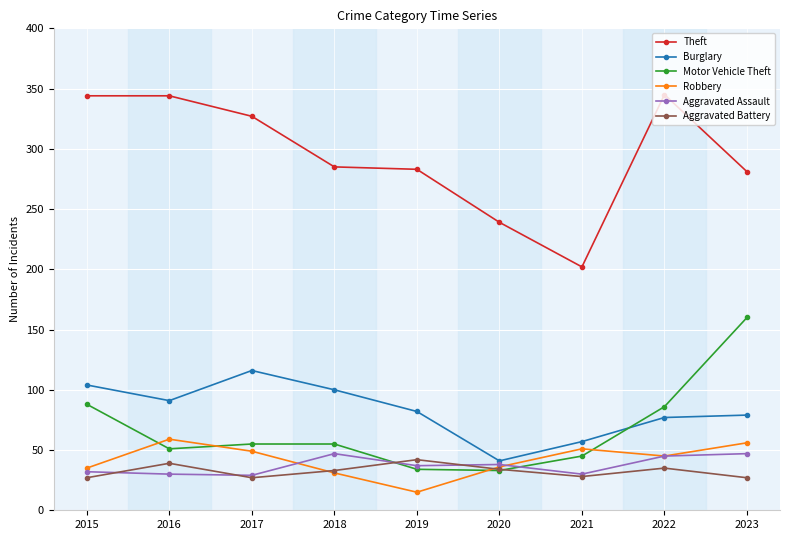

How many values in the Aggravated Assault series are below 37?

4